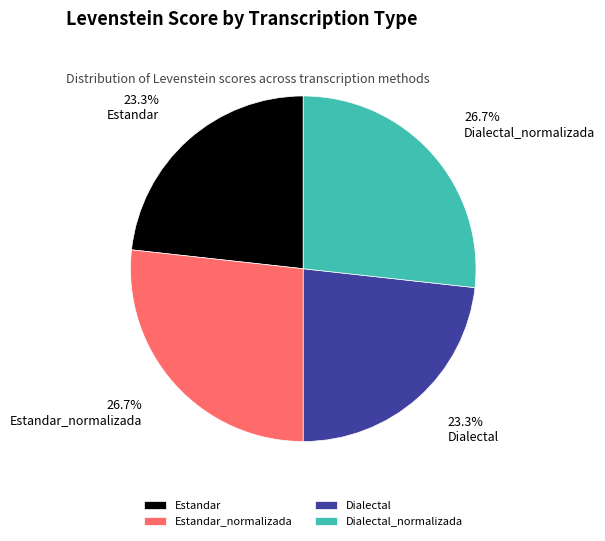

The Estandar_normalizada slice represents 15% of the pie. True or false?

False